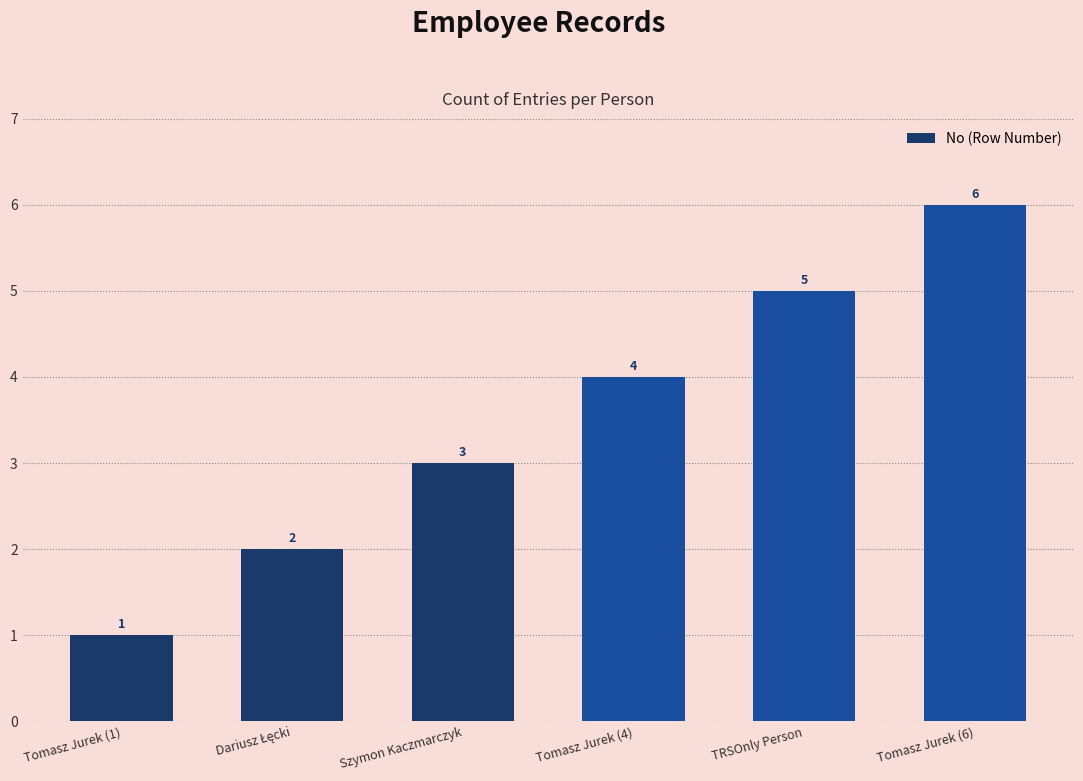

What is the difference between the values at Tomasz Jurek (6) and Szymon Kaczmarczyk?

3